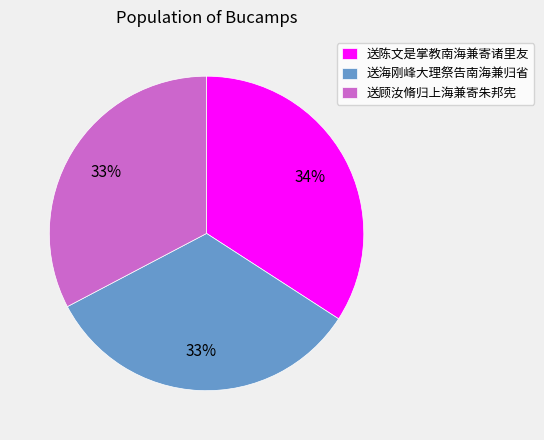

Do 送海刚峰大理祭告南海兼归省 and 送陈文是掌教南海兼寄诸里友 together represent more than half of the pie?

Yes